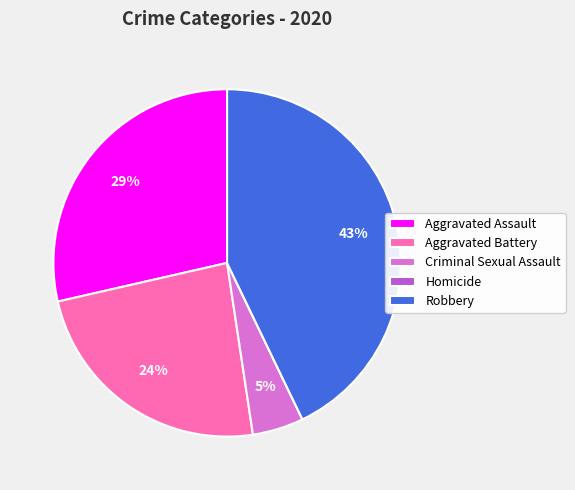

Do Aggravated Assault and Aggravated Battery together represent more than half of the pie?

Yes